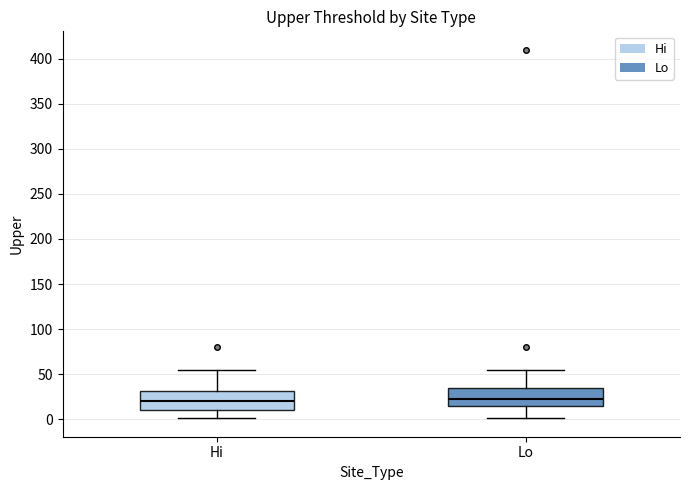

Reading left to right, read every box against the y-axis: the position of its median line, the range the box covers, and the ends of its whiskers. The values are not printed on the chart, so give them approximately, as read against the axis.

Hi: median 20, box 10 to 30, whiskers 0 to 55
Lo: median 25, box 15 to 35, whiskers 0 to 55